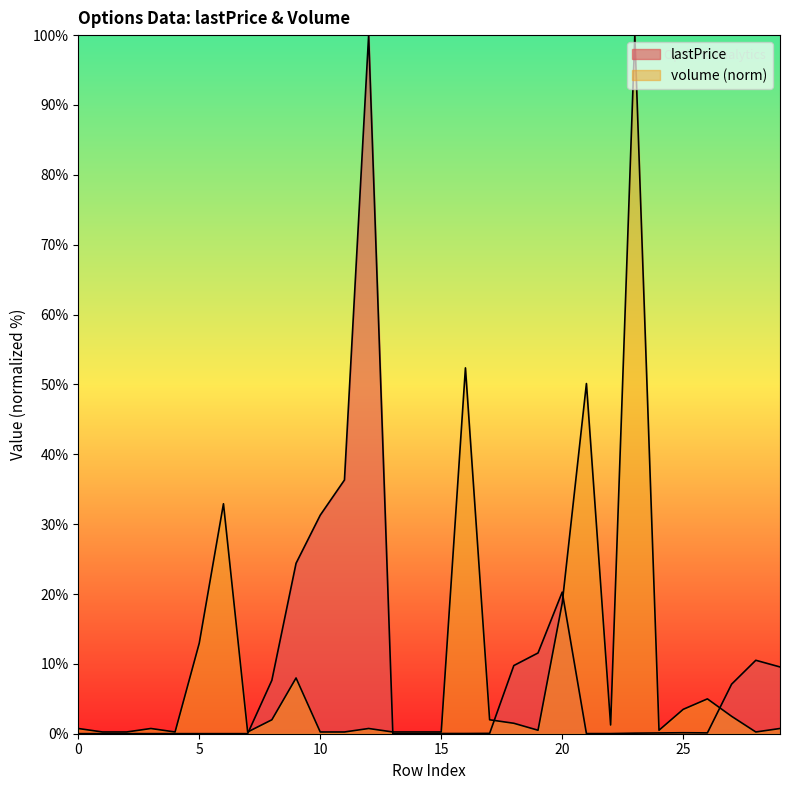

Between 20 and 27, which series saw the biggest shift?

volume